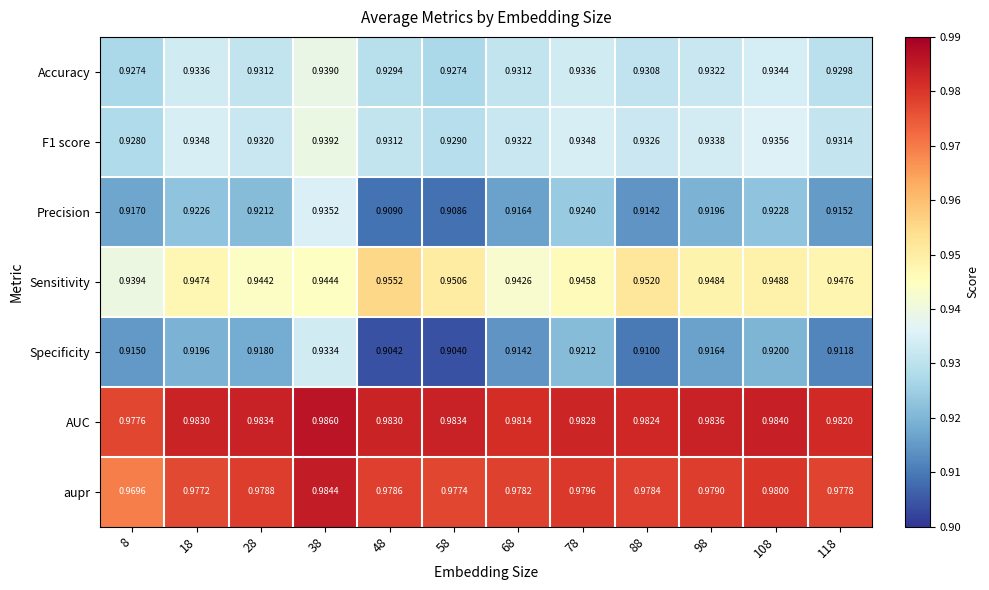

Is the value of Accuracy at 108 greater than the value of Sensitivity at 78?

No